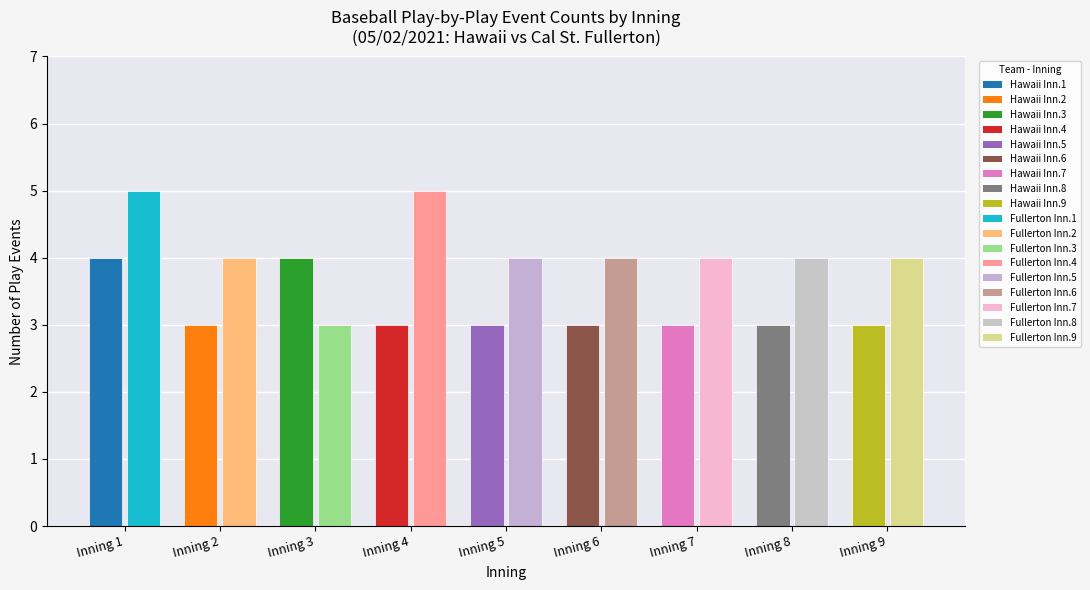

Are the bars horizontal?

No